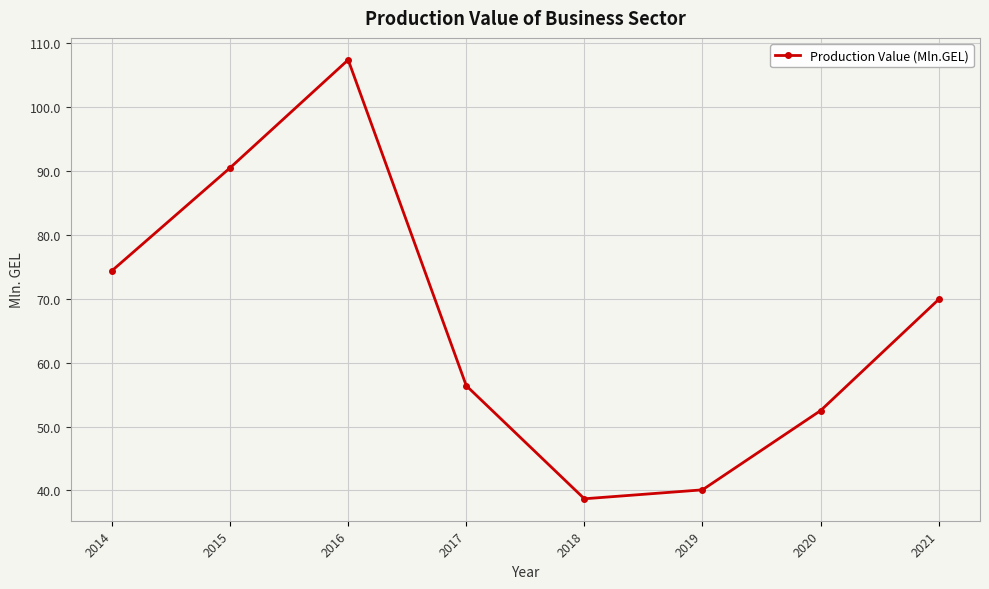

Reading left to right, transcribe all the data shown in this chart.

2014=74.4	2015=90.5	2016=107.4	2017=56.4	2018=38.7	2019=40.1	2020=52.5	2021=69.9